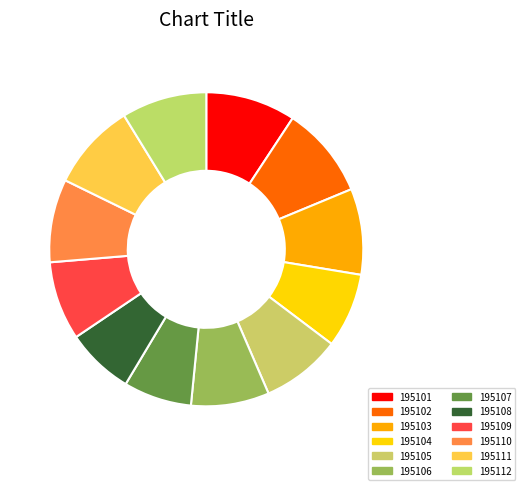

Is there a majority slice in this chart?

No